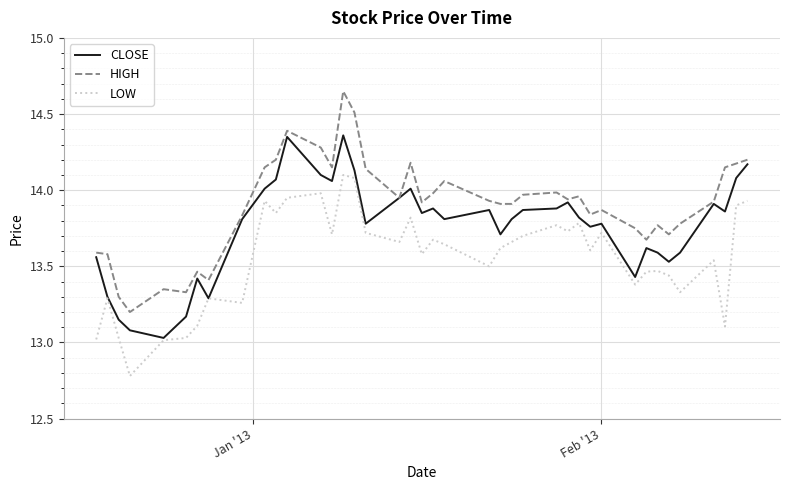

Which series has the largest total across all categories?

HIGH